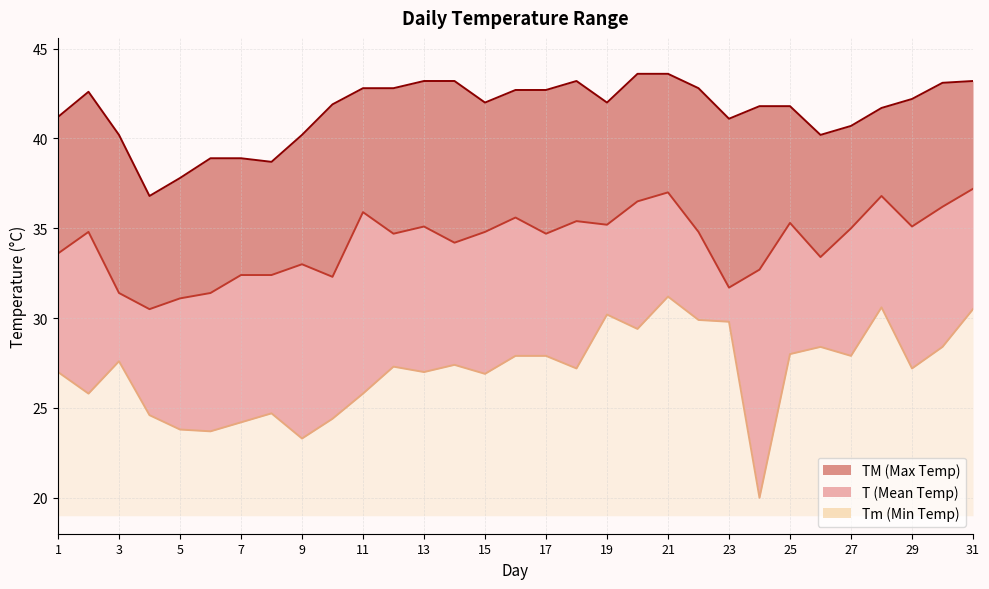

Which series has the largest total across all categories?

TM